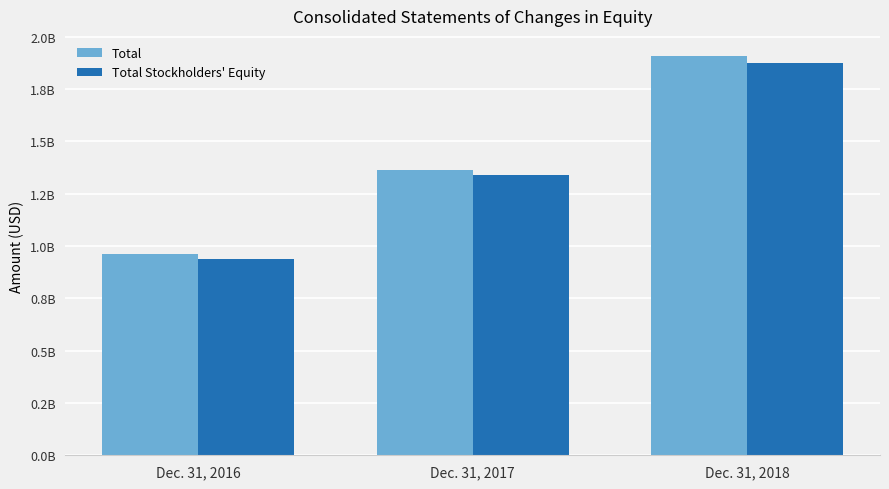

List the labels in order of Total Stockholders' Equity value, largest first.

Dec. 31, 2018, Dec. 31, 2017, Dec. 31, 2016